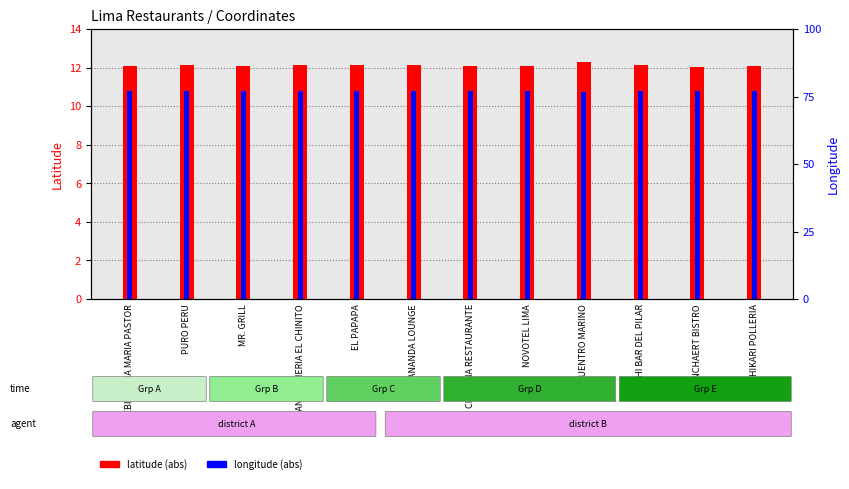

Is the value of latitude (abs) at CEBICHERIA MARIA PASTOR greater than the value of longitude (abs) at SANGUCHERIA EL CHINITO?

No